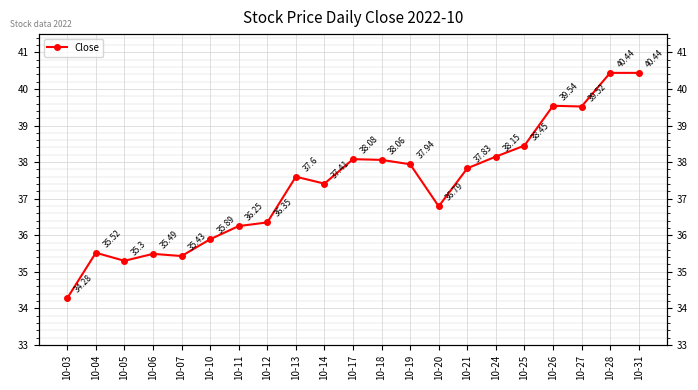

How many values exceed 37?

12